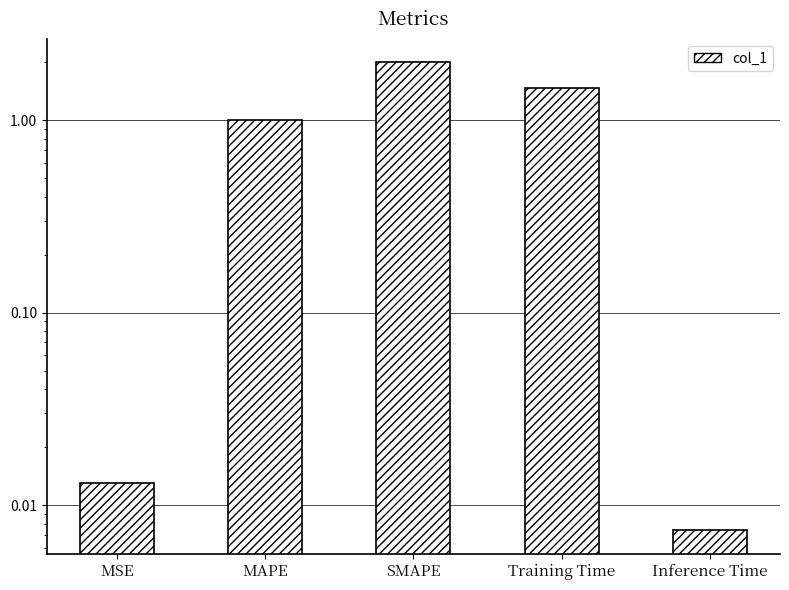

Rank the categories by value from highest to lowest.

SMAPE, Training Time, MAPE, MSE, Inference Time